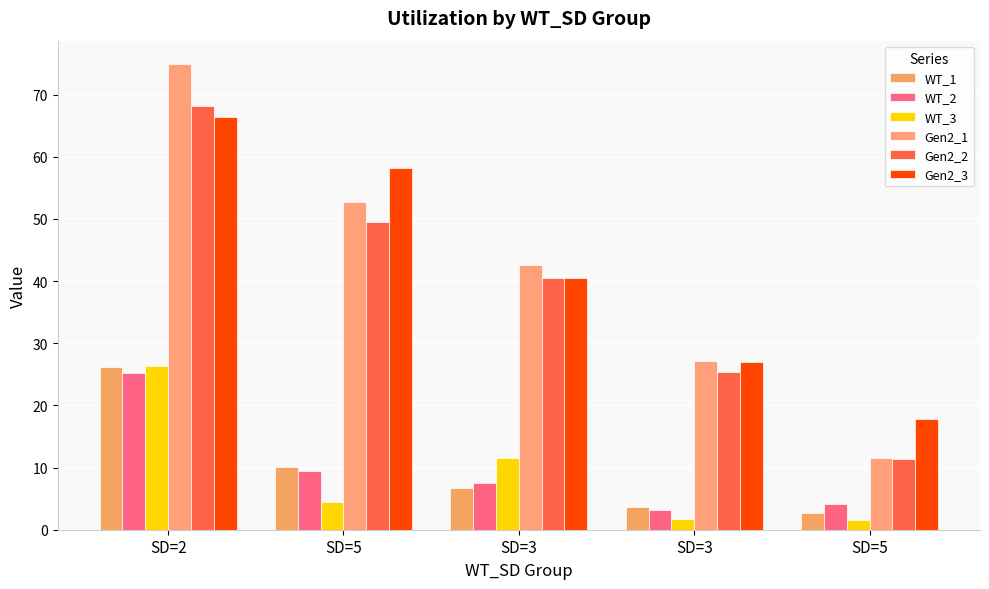

How many bars are there in total?

30